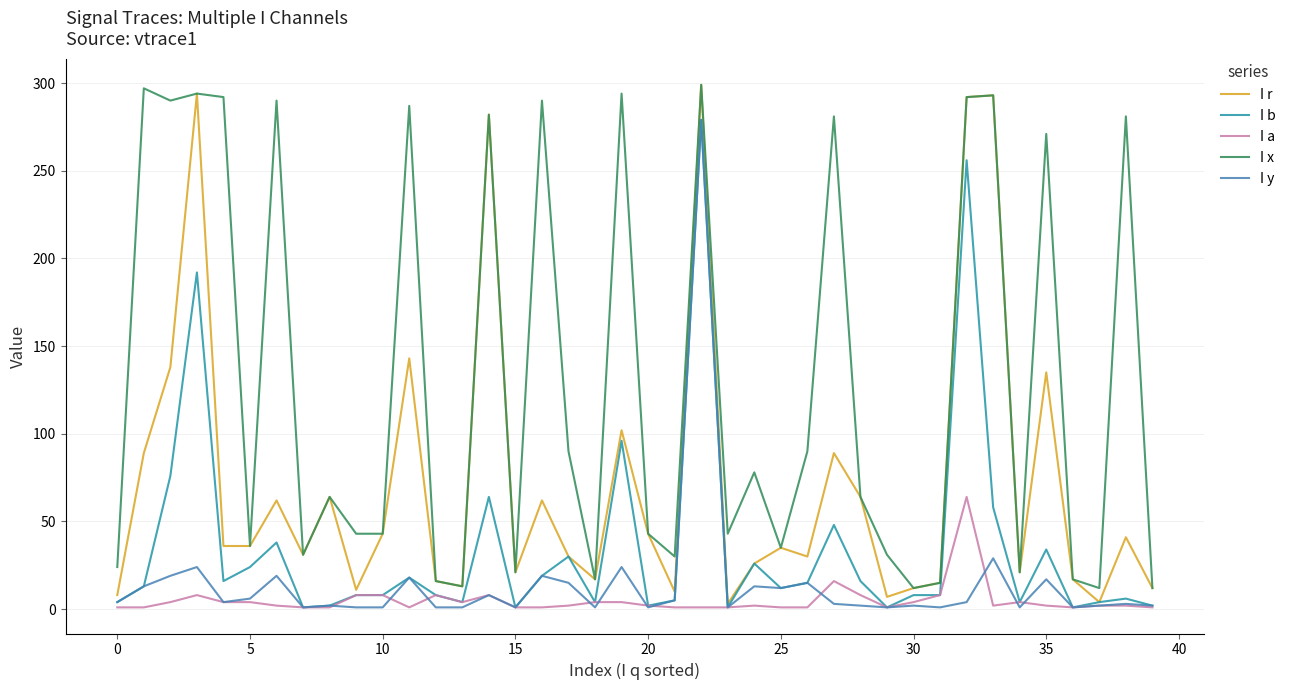

What are all the series names shown in the legend?

I r, I b, I a, I x, I y